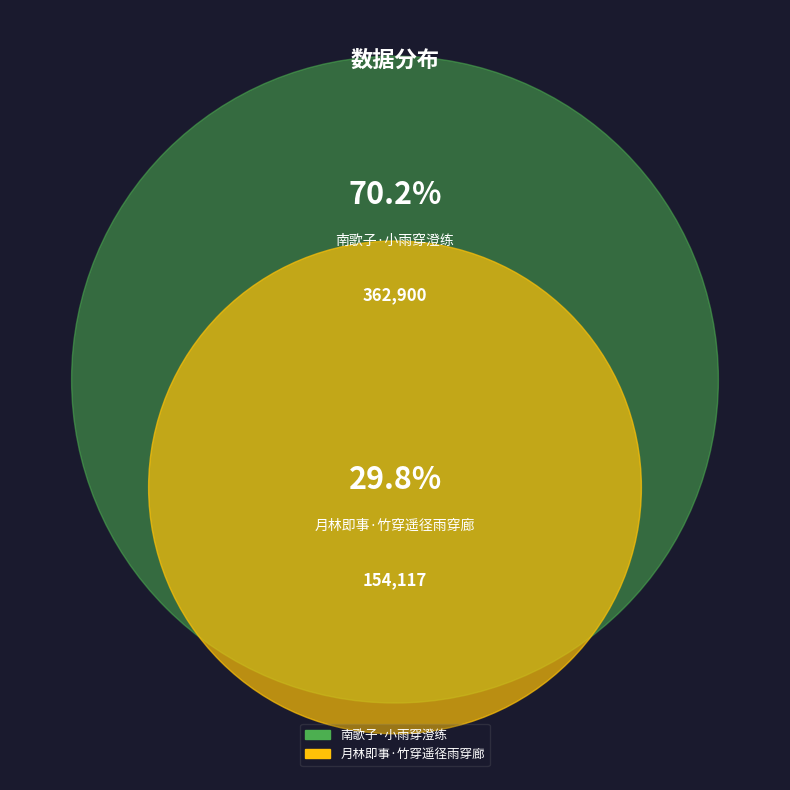

Which category has the smallest portion of the pie?

月林即事·竹穿遥径雨穿廊